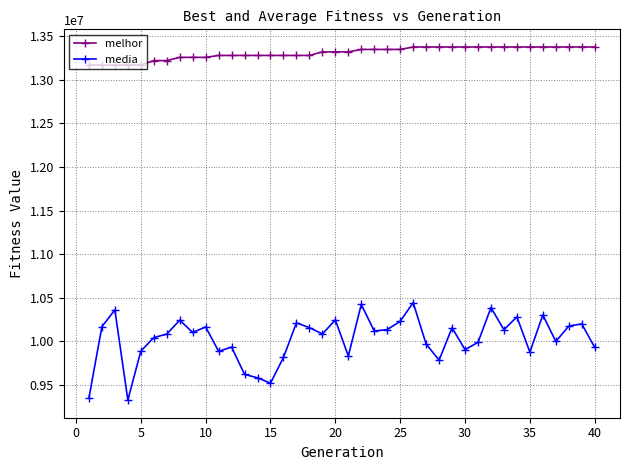

What is the minimum value shown in the chart?

9323723.7